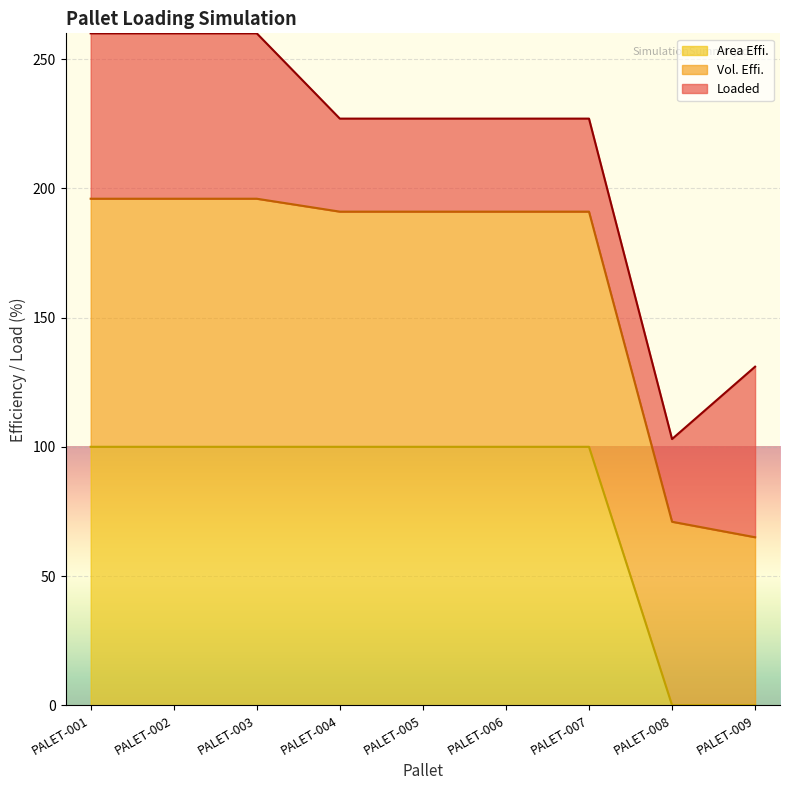

True or false: Area Effi. has a value of 131 at PALET-001.

False